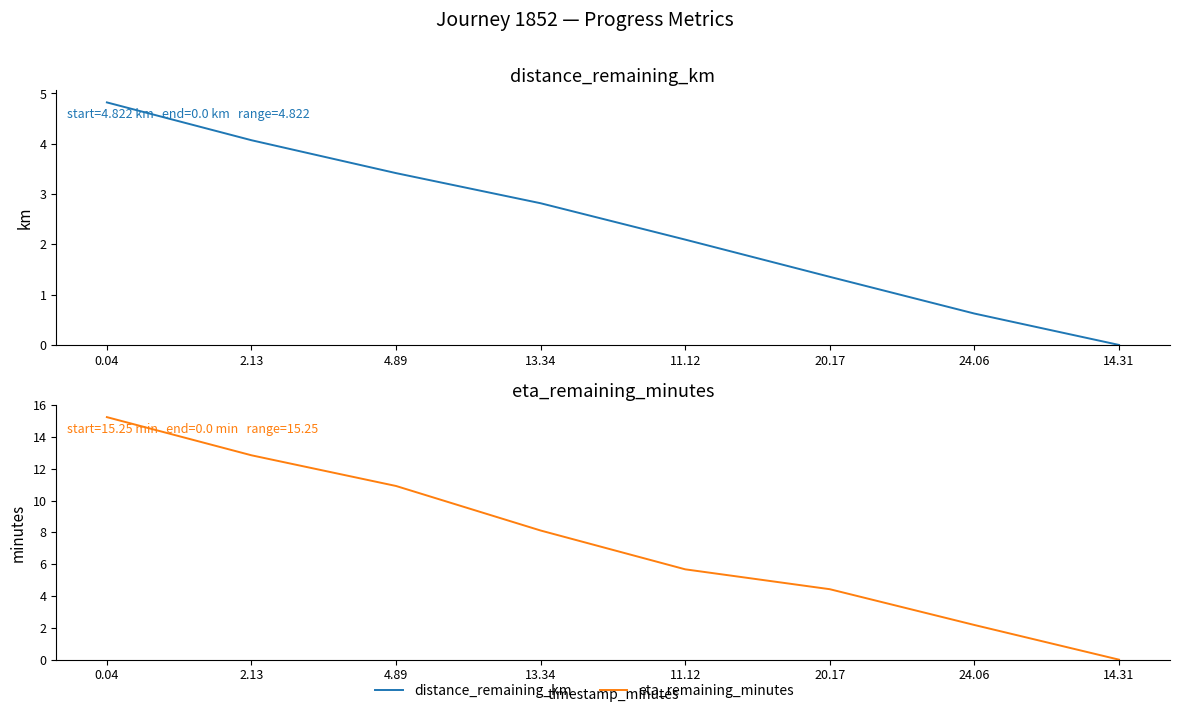

What is the sum of the distance_remaining_km values at 14.31 and 4.89?

3.4